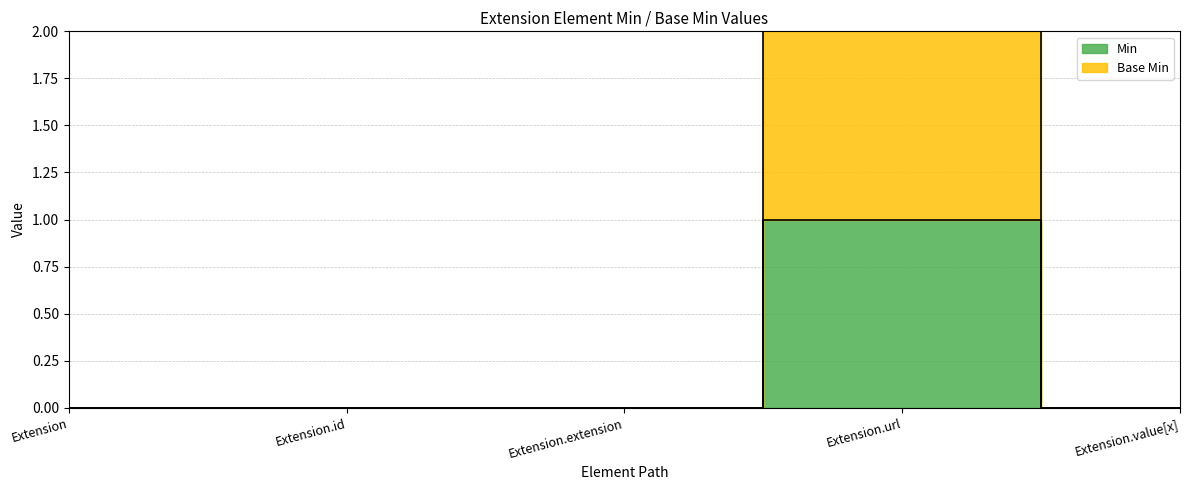

Is this an area chart (filled region under the line)?

No